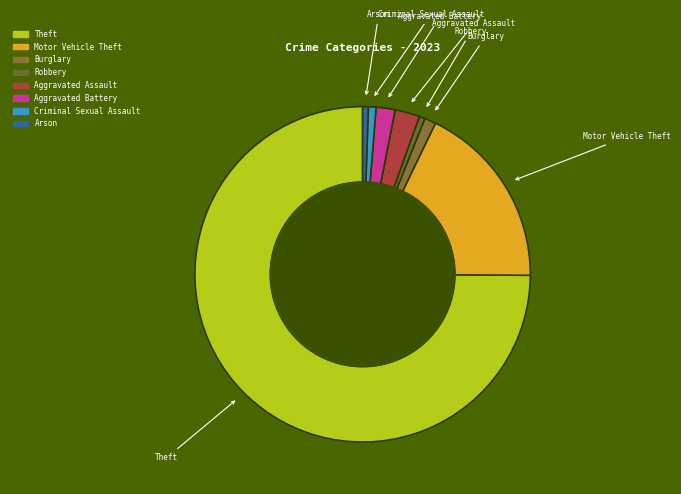

How many slices are in this pie chart?

8